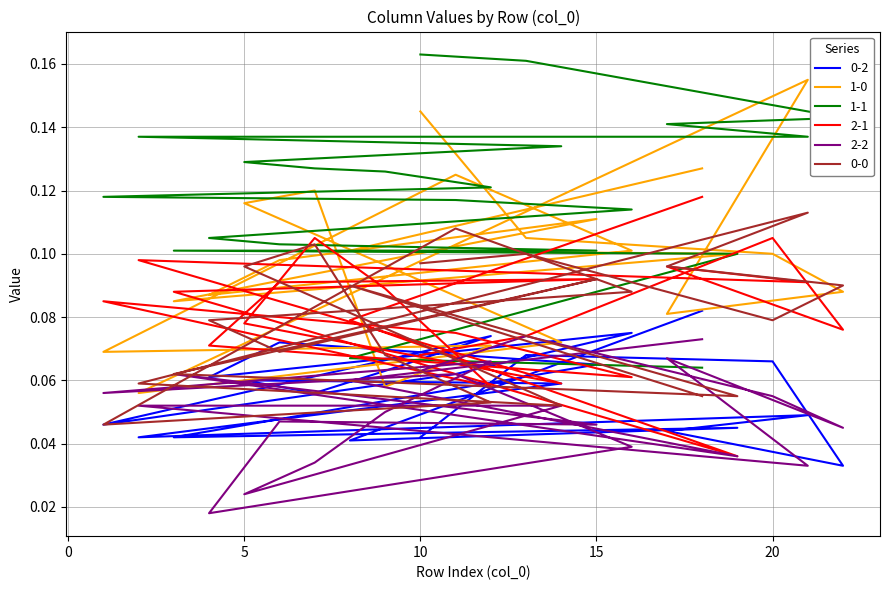

Reading left to right, list all the values displayed in this chart.

0-2: 10=0.0	13=0.1	20=0.1	22=0.0	17=0.0	21=0.0	2=0.0	14=0.1	5=0.1	7=0.1	9=0.1	12=0.1	1=0.0	11=0.1	16=0.1	4=0.1	6=0.1	15=0.1	3=0.0	19=0.0	8=0.0	18=0.1
1-0: 10=0.1	13=0.1	20=0.1	22=0.1	17=0.1	21=0.2	2=0.1	14=0.1	5=0.1	7=0.1	9=0.1	12=0.1	1=0.1	11=0.1	16=0.1	4=0.1	6=0.1	15=0.1	3=0.1	19=0.1	8=0.1	18=0.1
1-1: 10=0.2	13=0.2	20=0.1	22=0.1	17=0.1	21=0.1	2=0.1	14=0.1	5=0.1	7=0.1	9=0.1	12=0.1	1=0.1	11=0.1	16=0.1	4=0.1	6=0.1	15=0.1	3=0.1	19=0.1	8=0.1	18=0.1
2-1: 10=0.1	13=0.1	20=0.1	22=0.1	17=0.1	21=0.1	2=0.1	14=0.1	5=0.1	7=0.1	9=0.1	12=0.1	1=0.1	11=0.1	16=0.1	4=0.1	6=0.1	15=0.1	3=0.1	19=0.0	8=0.1	18=0.1
2-2: 10=0.1	13=0.1	20=0.1	22=0.0	17=0.1	21=0.0	2=0.1	14=0.1	5=0.0	7=0.0	9=0.1	12=0.1	1=0.1	11=0.1	16=0.0	4=0.0	6=0.0	15=0.0	3=0.1	19=0.0	8=0.1	18=0.1
0-0: 10=0.1	13=0.1	20=0.1	22=0.1	17=0.1	21=0.1	2=0.1	14=0.1	5=0.1	7=0.1	9=0.1	12=0.1	1=0.0	11=0.1	16=0.1	4=0.1	6=0.1	15=0.1	3=0.1	19=0.1	8=0.1	18=0.1